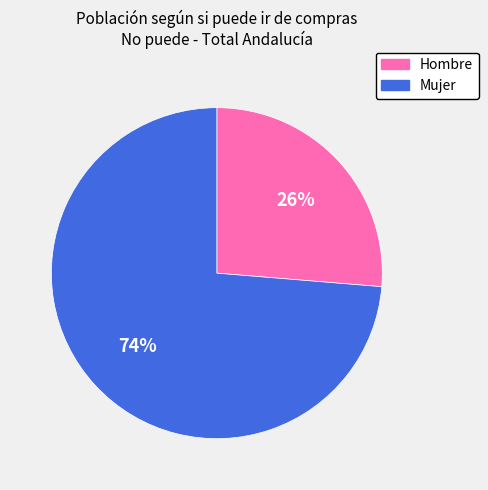

The Mujer slice represents 88% of the pie. True or false?

False